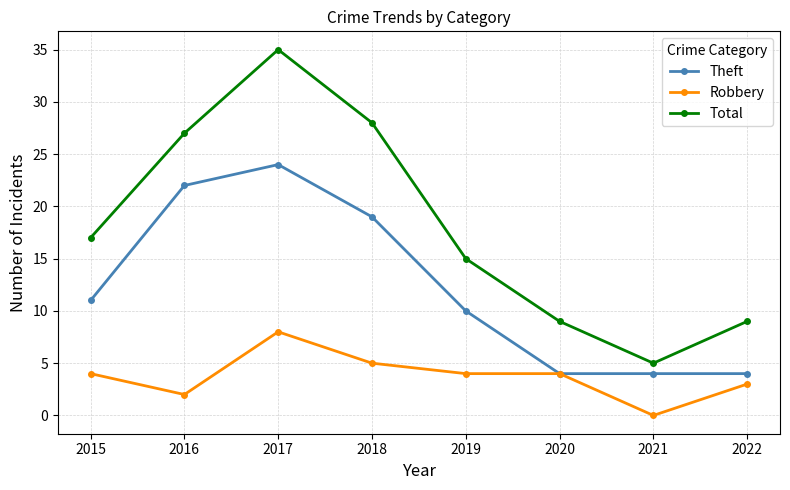

What is the difference between the second highest and second lowest values in the Theft series?

18